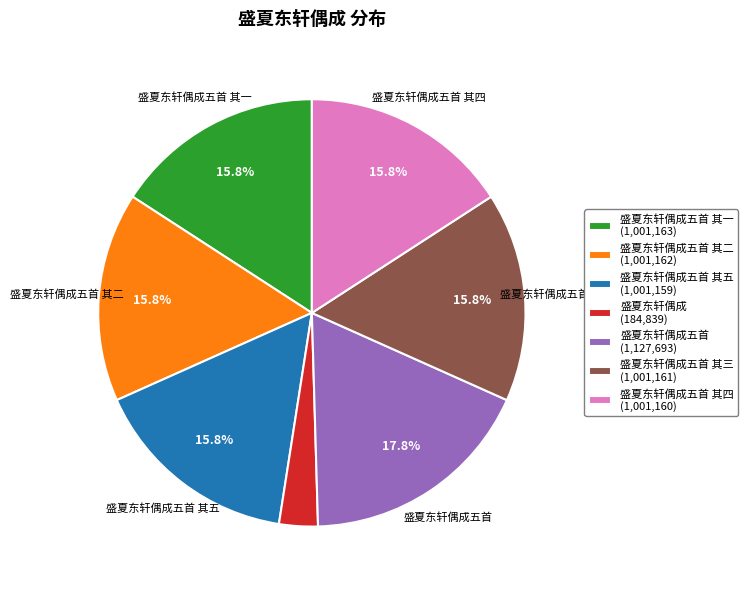

Which slice is the largest?

盛夏东轩偶成五首 (1,127,693)